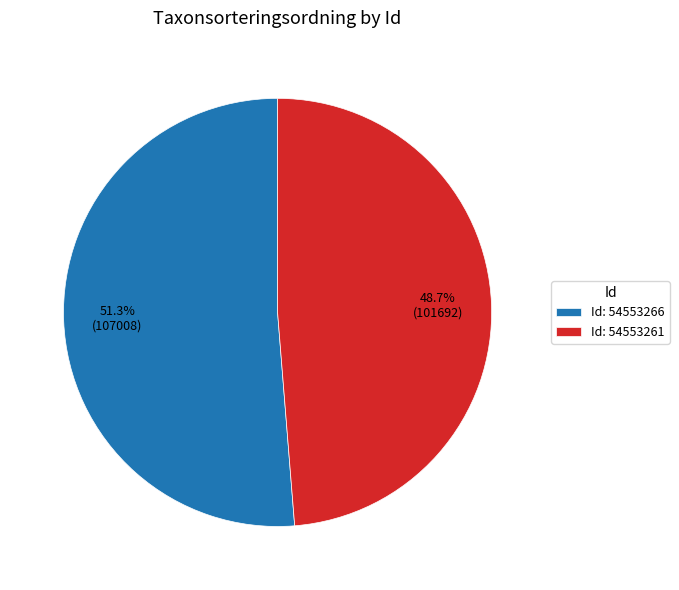

How many segments does this pie chart have?

2